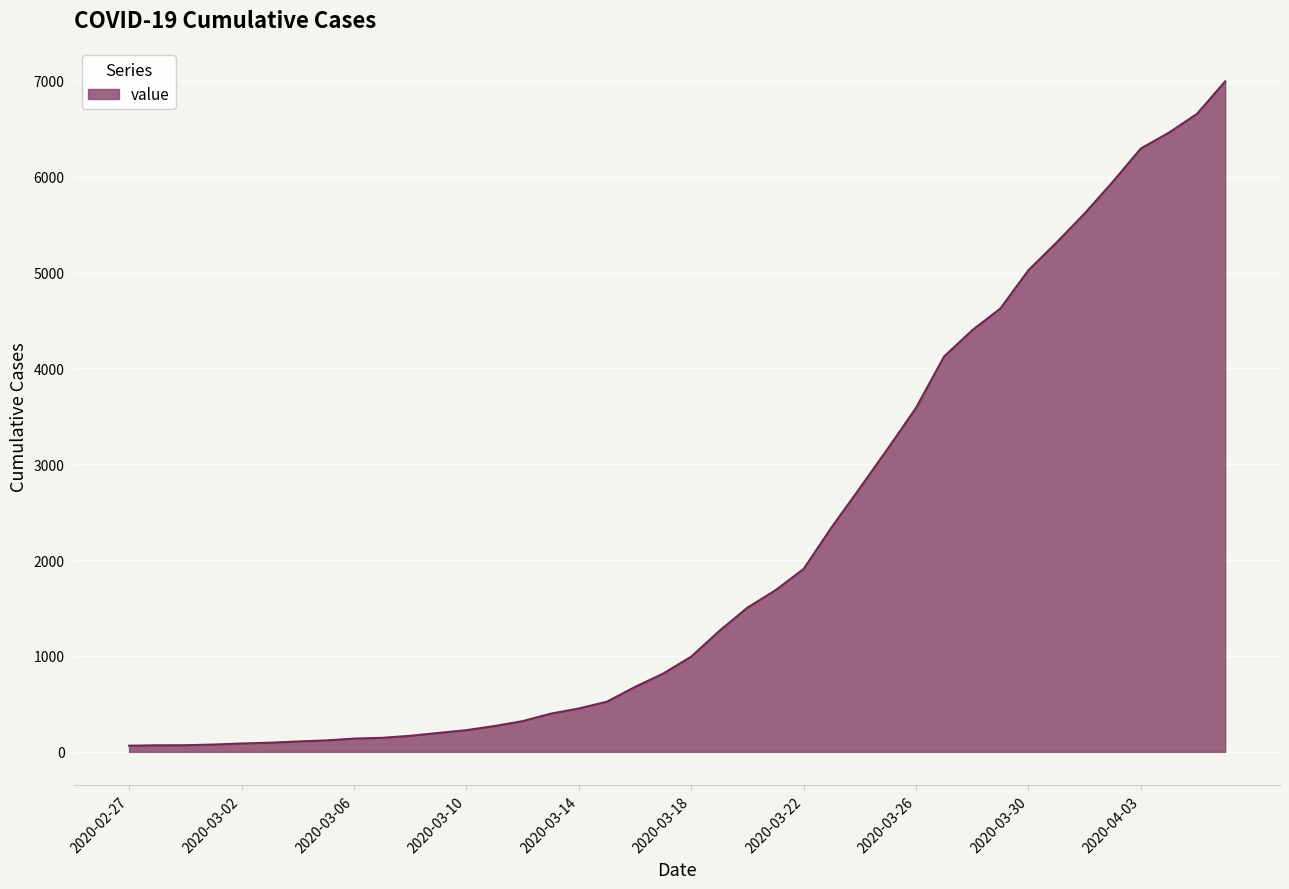

Does the chart have visible grid lines?

Yes